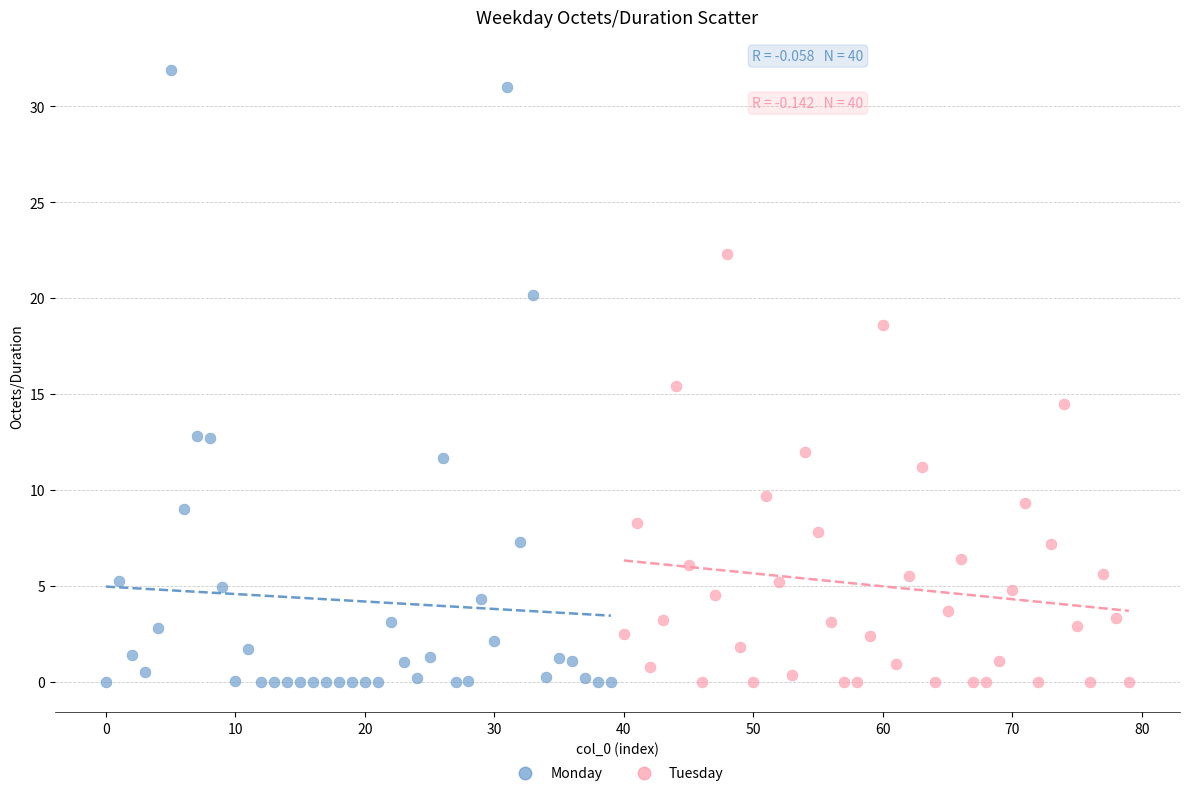

Which series reaches the maximum Y coordinate?

Monday